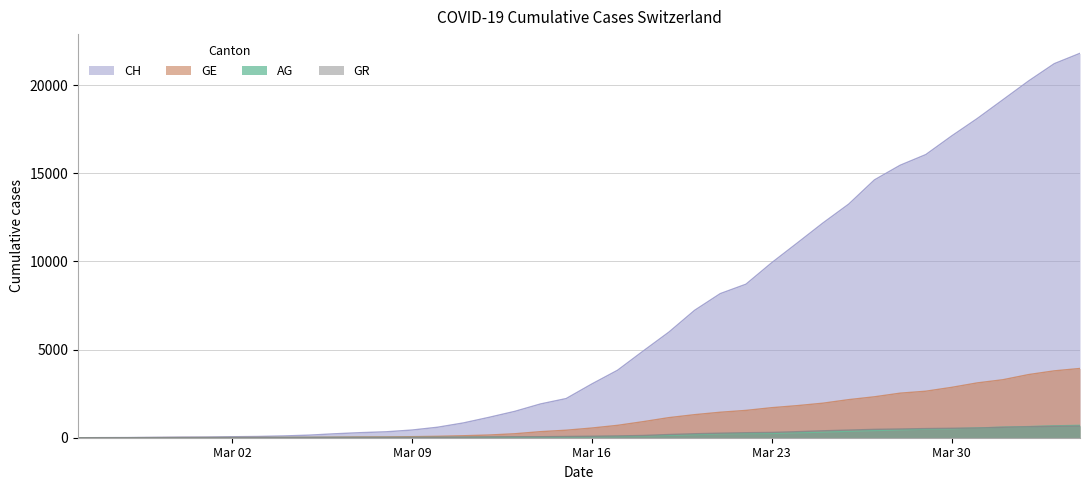

True or false: GE and AG cross at least once.

False